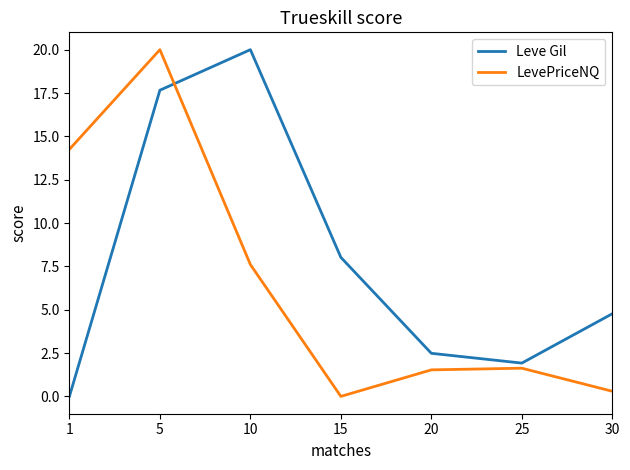

Which series changed the most between 1 and 25?

LevePriceNQ